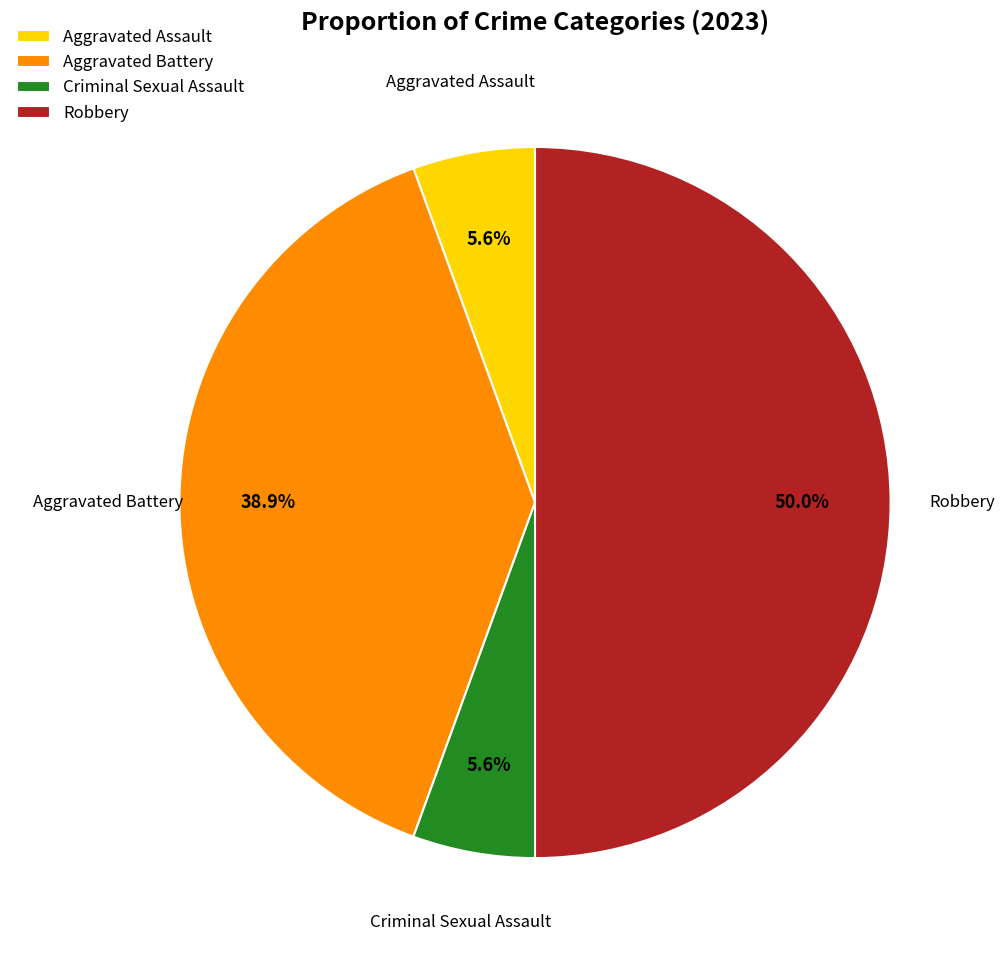

Between Aggravated Assault and Aggravated Battery, which is larger?

Aggravated Battery